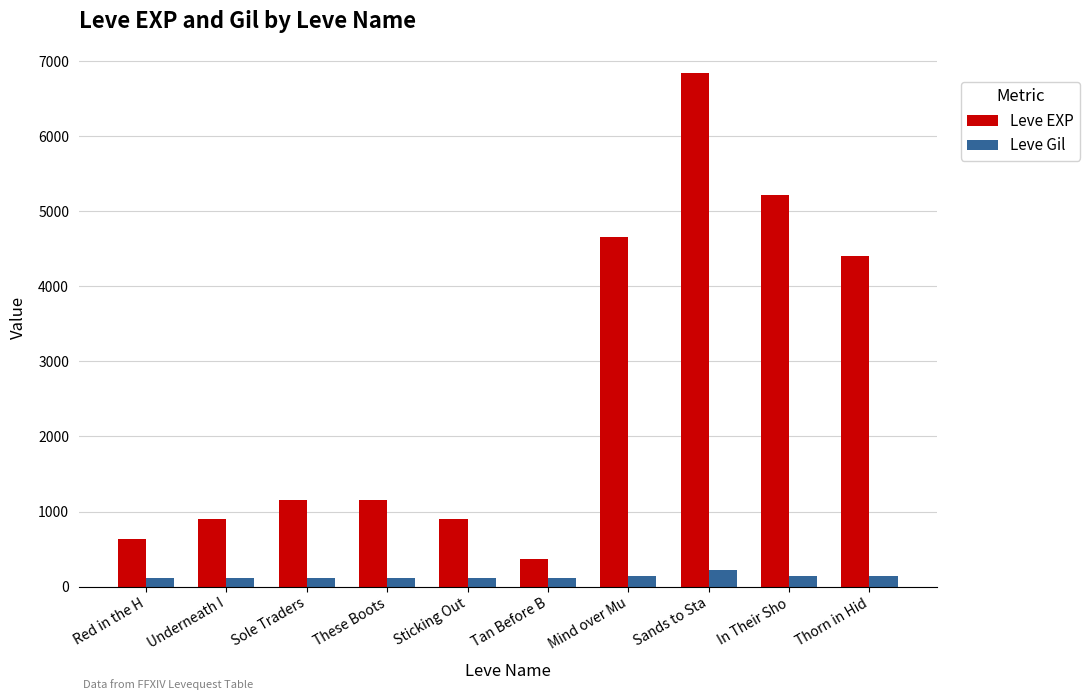

Which series has the widest spread of values?

Leve EXP